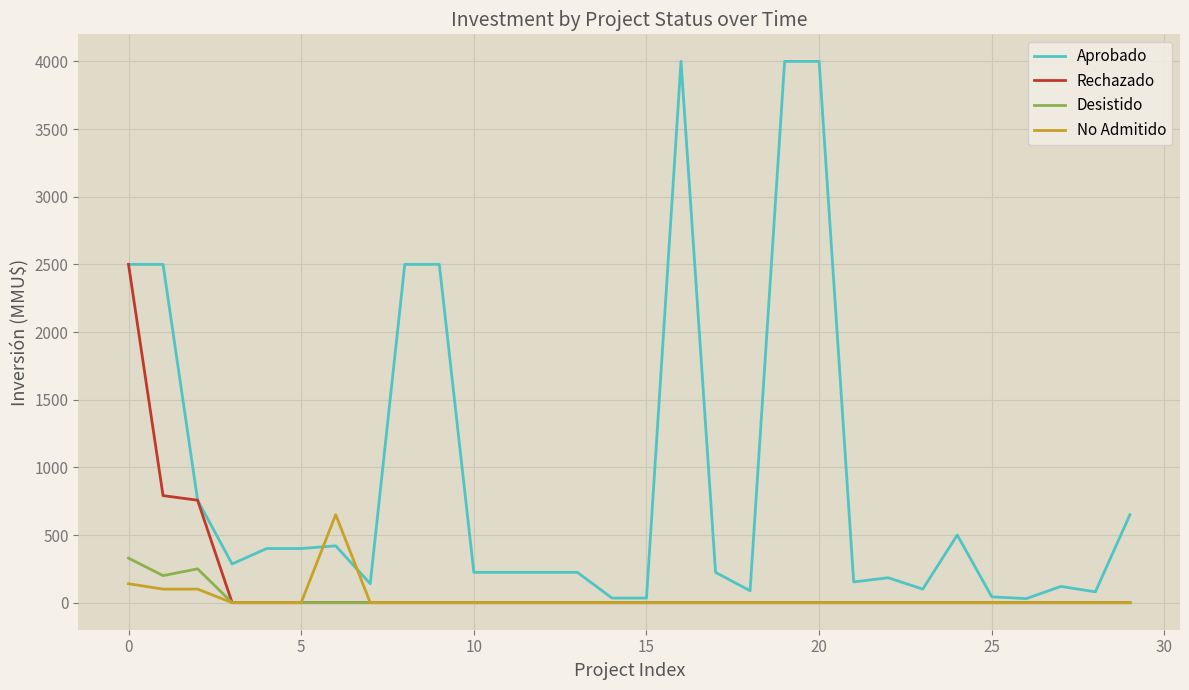

At how many categories does at least one series exceed 939?

7